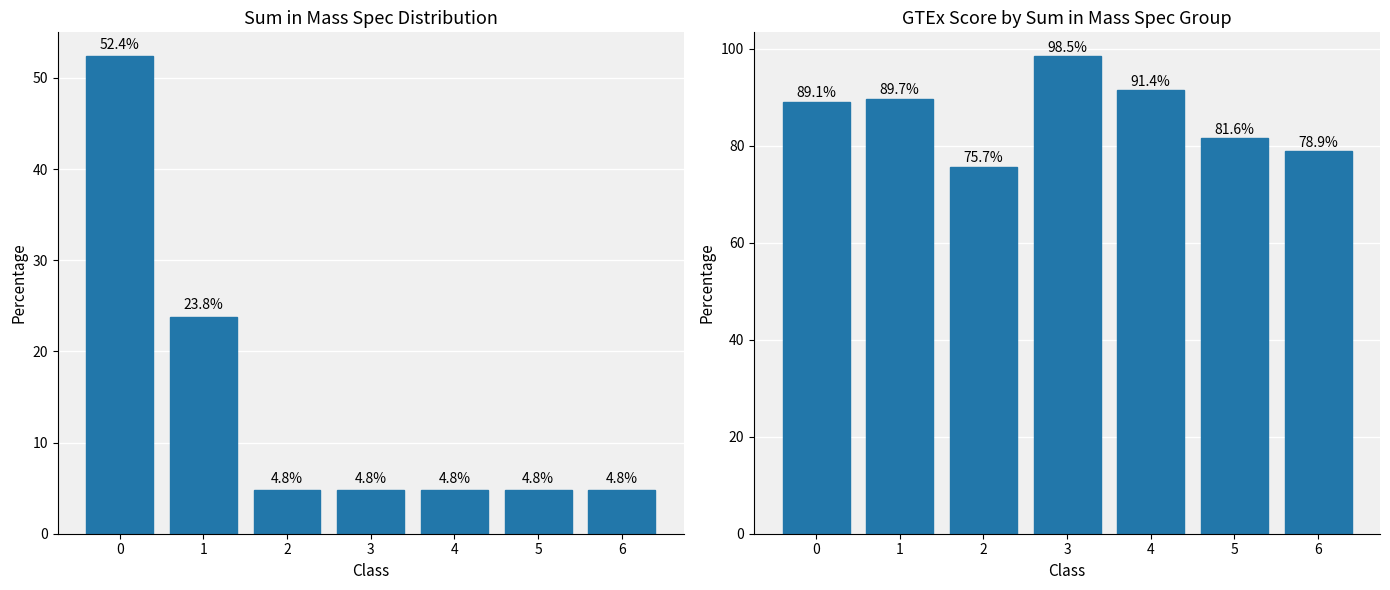

What is the greatest value displayed?

98.5